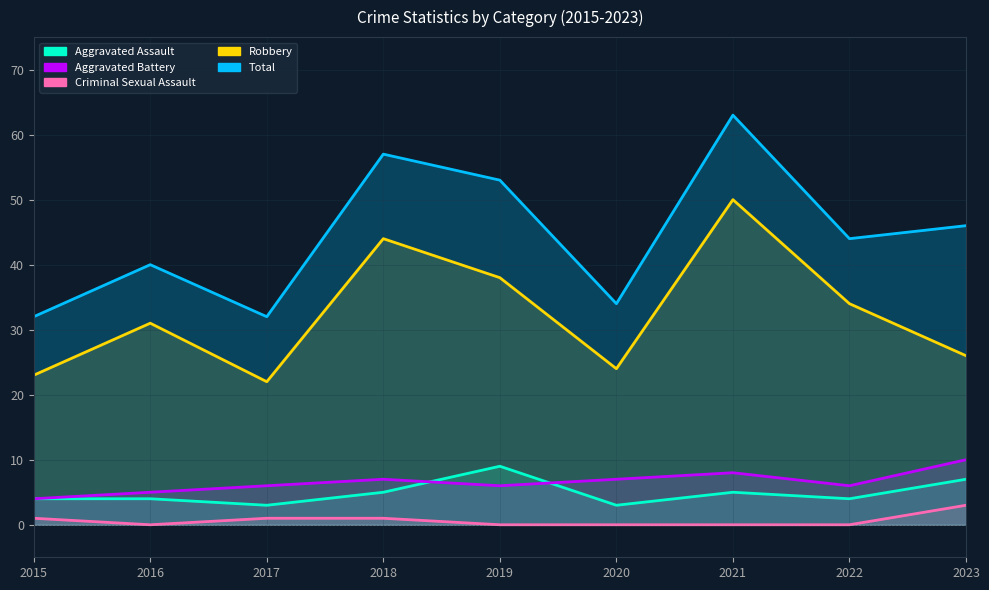

True or false: Aggravated Assault has more than 1 points higher than both neighbors.

True